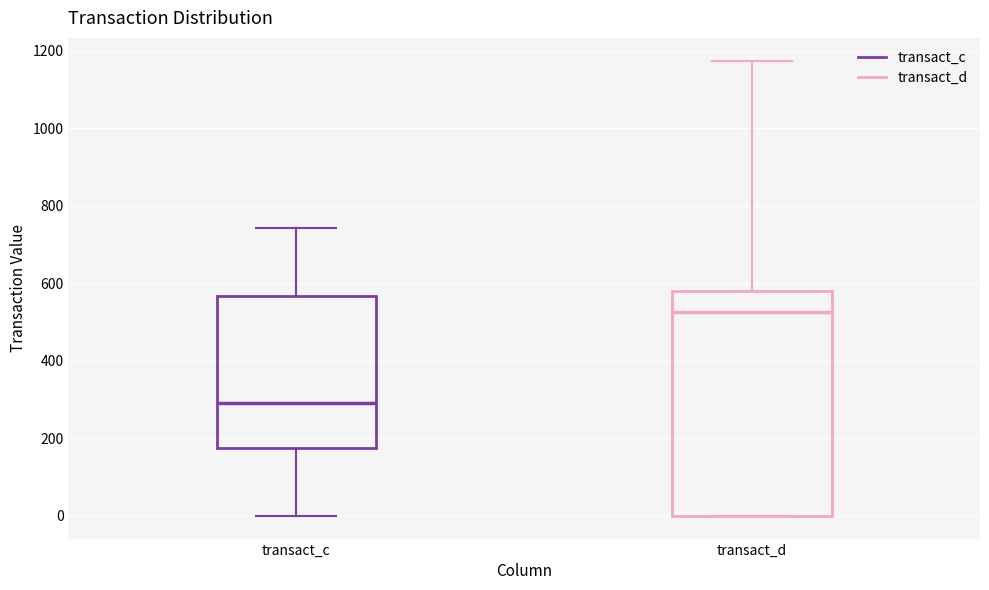

Where does the median line of the box for transact_c sit on the y-axis? The values are not printed on the chart, so give them approximately, as read against the axis.

300